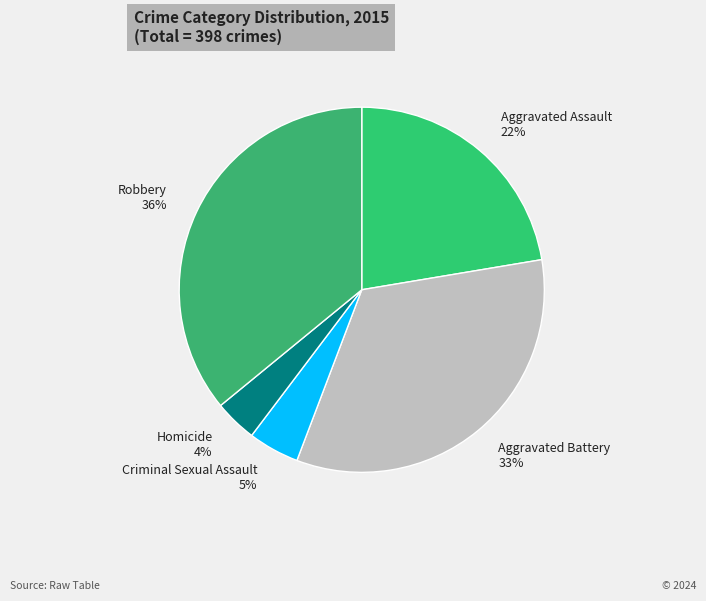

Is Aggravated Assault the majority of the pie?

No